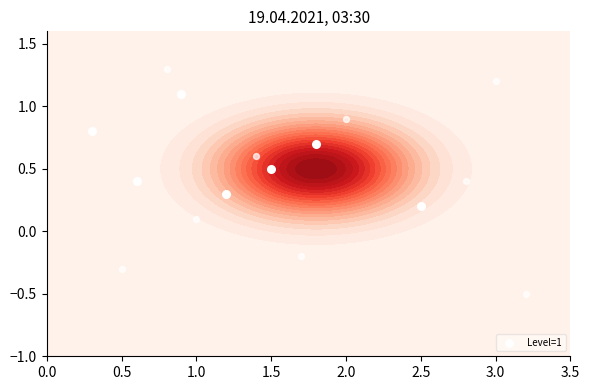

True or false: the data shows 0.2 at 2.5.

False